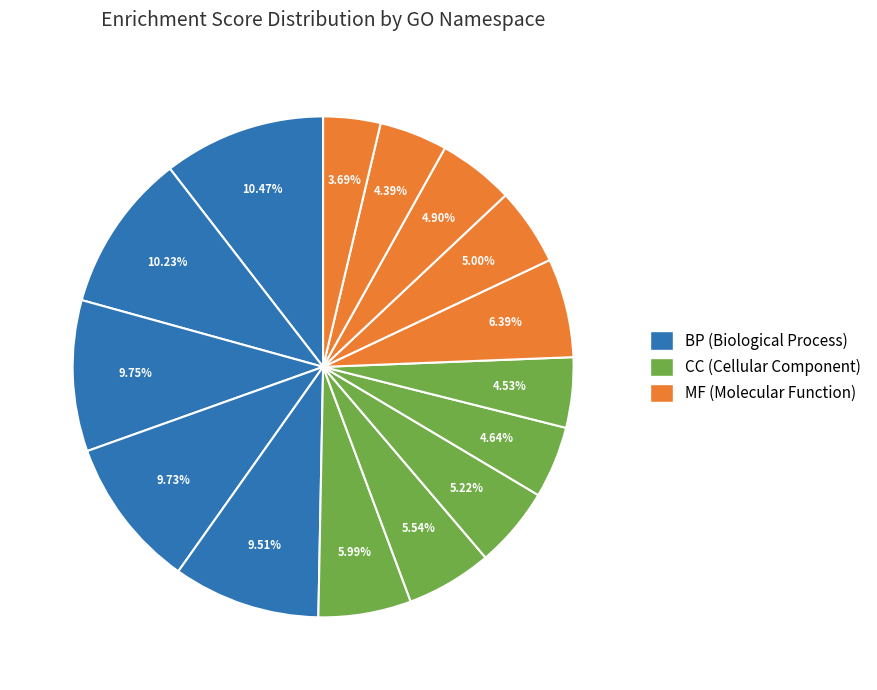

Is there any slice that represents more than half of the pie?

No